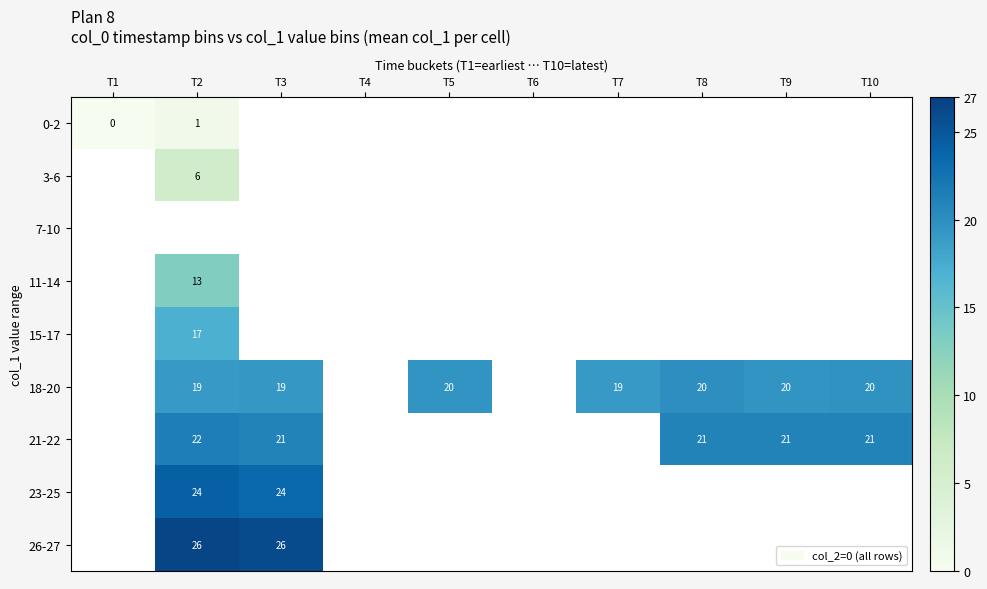

How many data points does each series have?

10